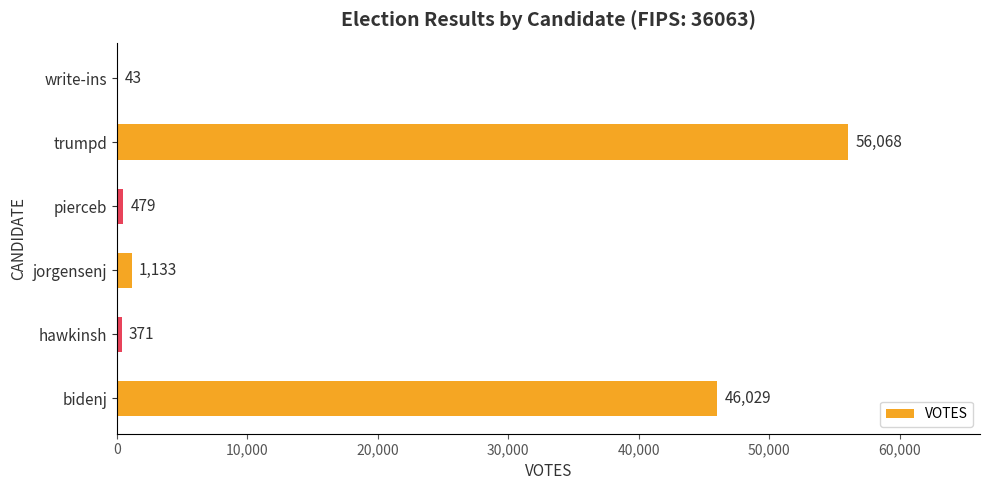

What is the sum of the values at jorgensenj and hawkinsh?

1504